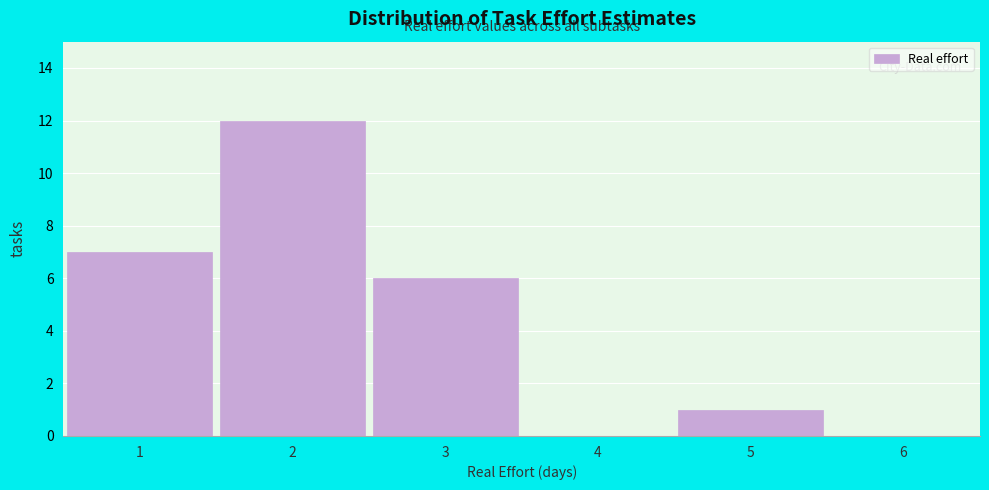

Reading left to right, transcribe this chart: for each bar, give the range it covers on the x-axis and its height. The values are not printed on the chart, so give them approximately, as read against the axis.

0.5 to 1.5: 7
1.5 to 2.5: 12
2.5 to 3.5: 6
3.5 to 4.5: 0
4.5 to 5.5: 1
5.5 to 6.5: 0